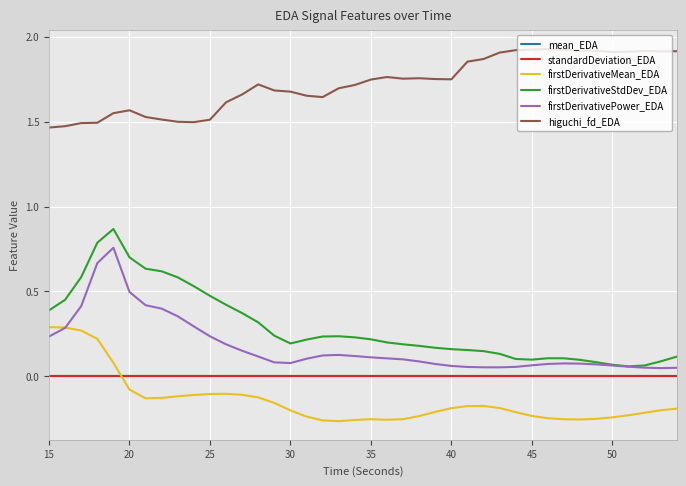

True or false: higuchi_fd_EDA and firstDerivativeMean_EDA intersect in this chart.

False